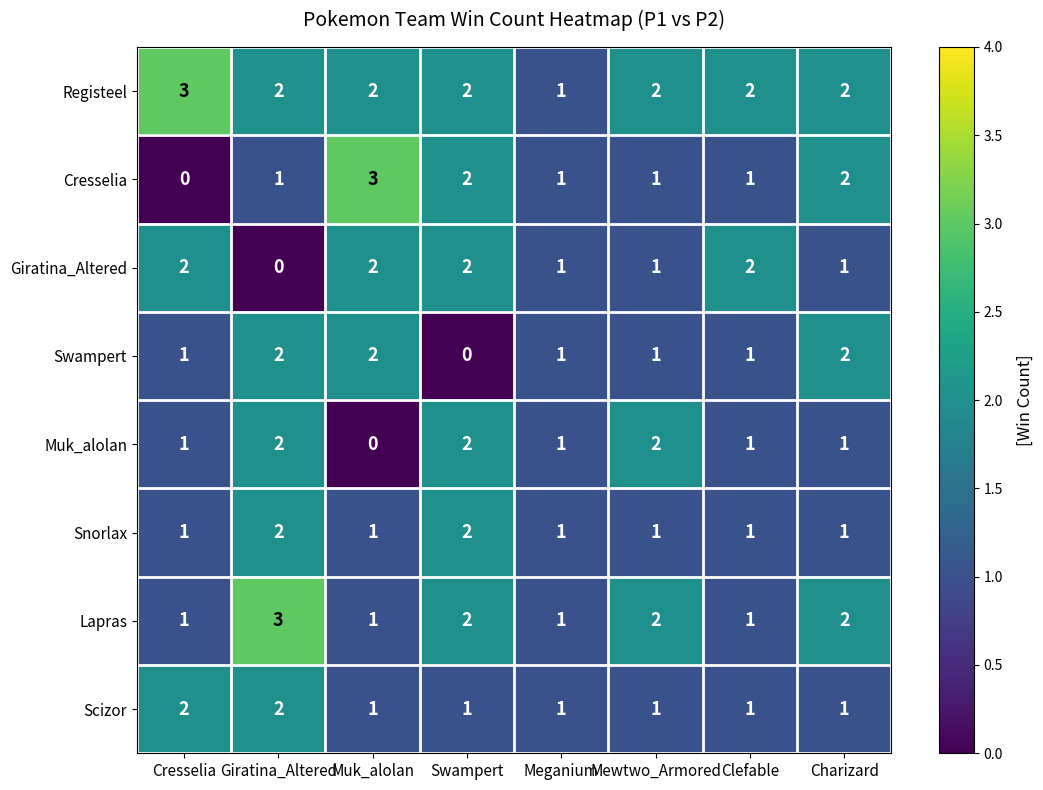

What is the sum of the Registeel values at Charizard and Cresselia?

5